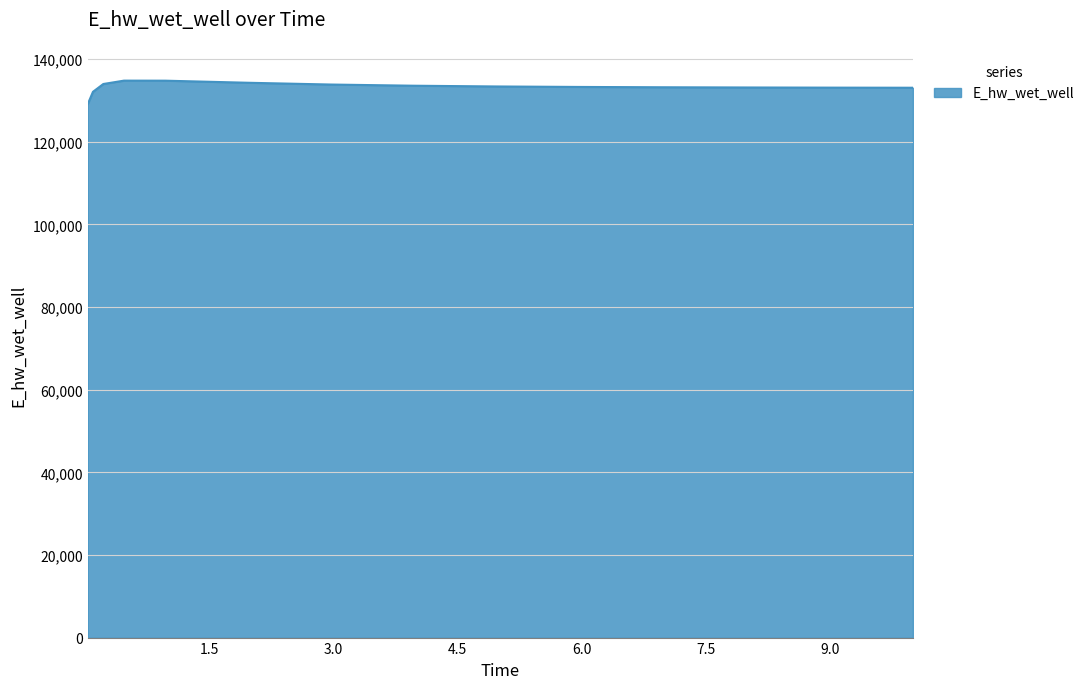

What is the difference between the maximum and minimum values?

5662.1